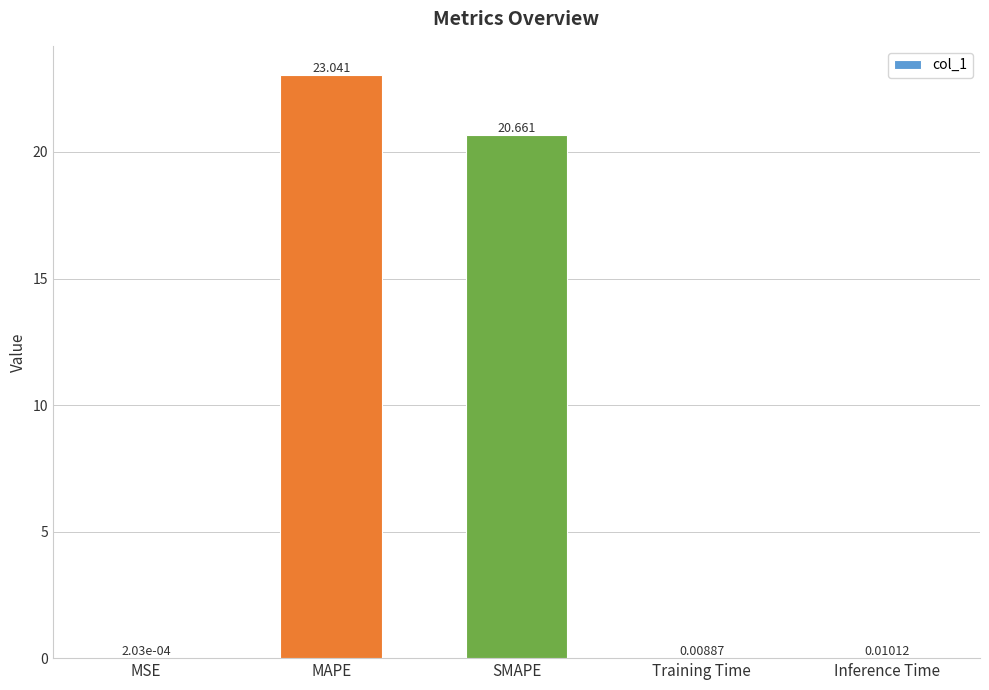

Where is the data nearest to the value 11?

SMAPE